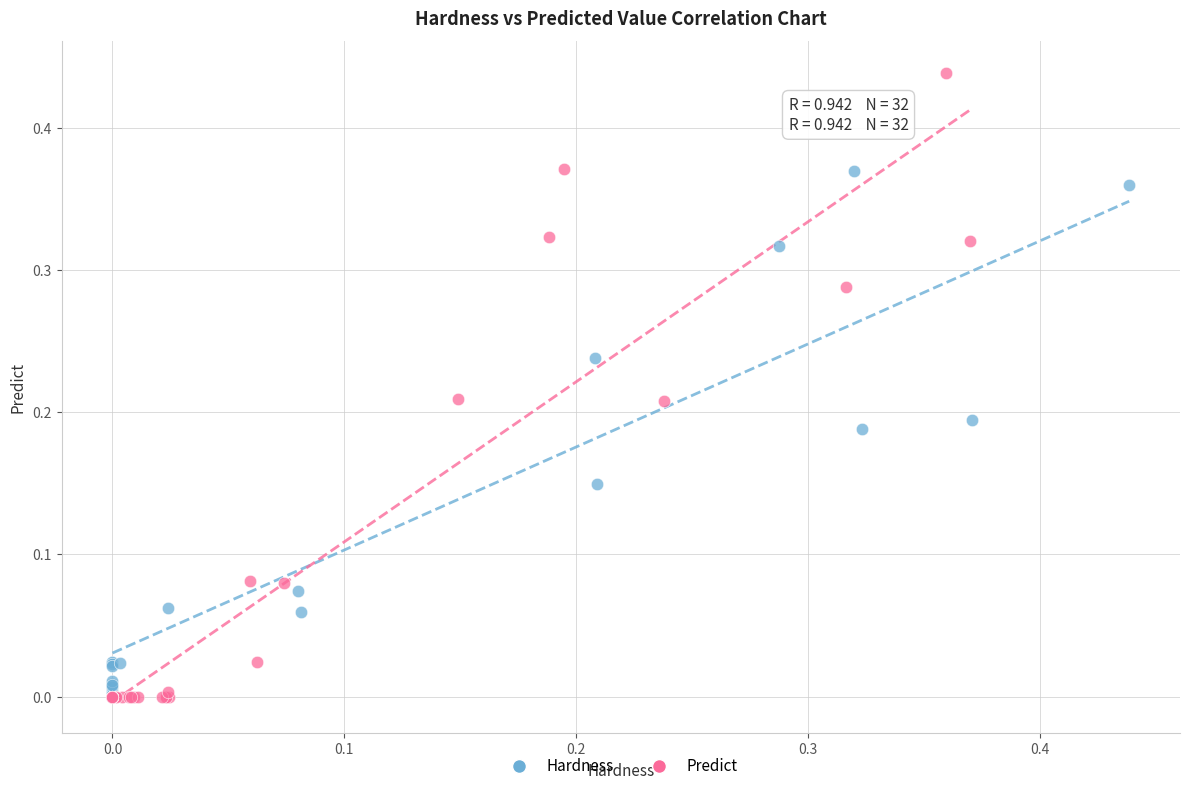

Which series has the largest Y range (max minus min)?

Predict